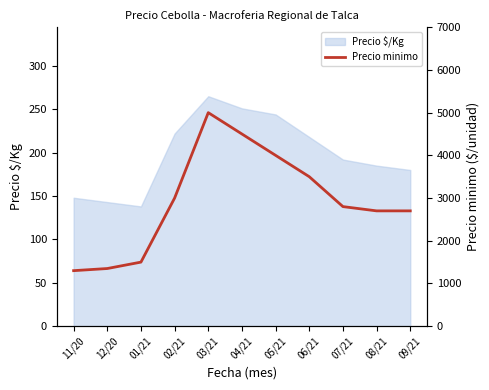

Reading left to right, list all the values displayed in this chart.

11/20=1300	12/20=1350	01/21=1500	02/21=3000	03/21=5000	04/21=4500	05/21=4000	06/21=3500	07/21=2800	08/21=2700	09/21=2700